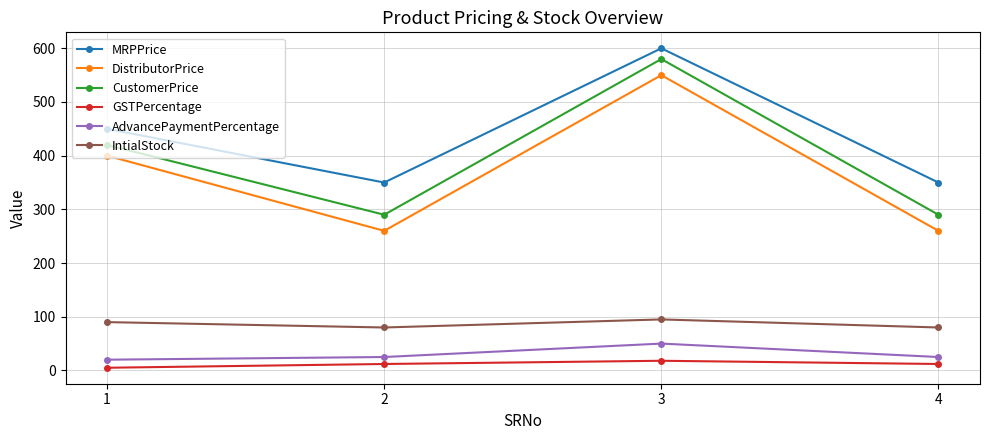

At which category does DistributorPrice reach its first local valley?

2